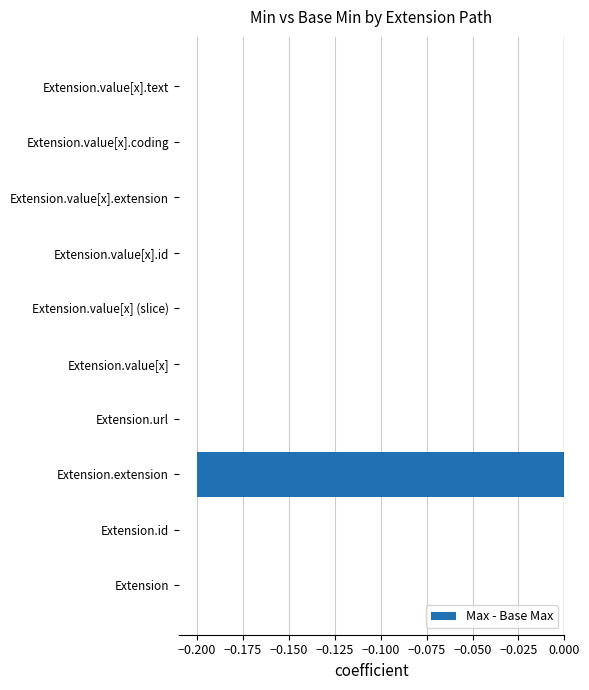

Count the number of data series in this chart.

1